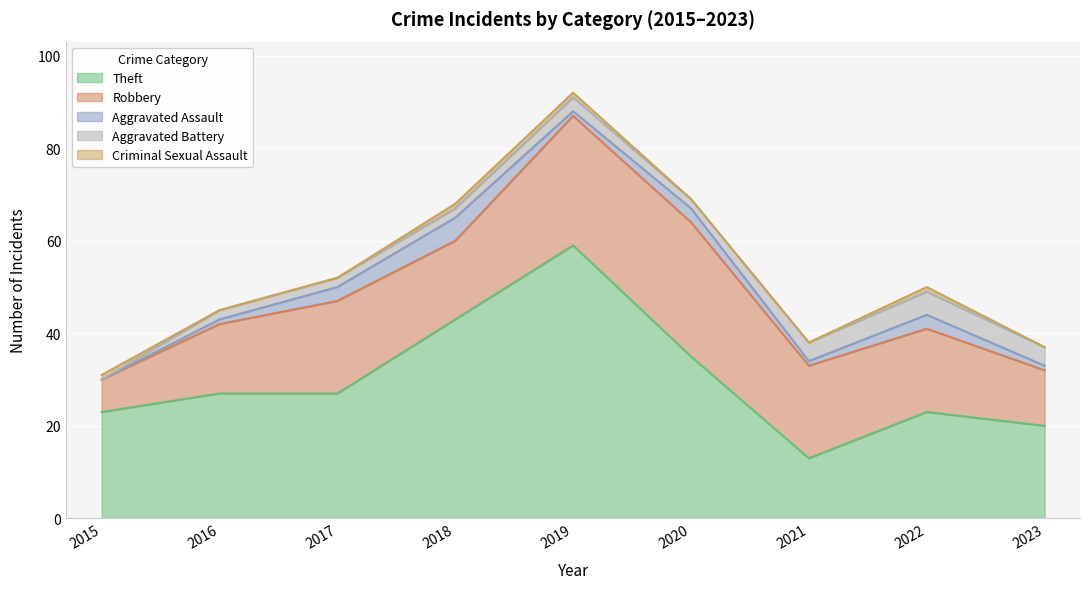

What are all the series names shown in the legend?

Theft, Robbery, Aggravated Assault, Aggravated Battery, Criminal Sexual Assault